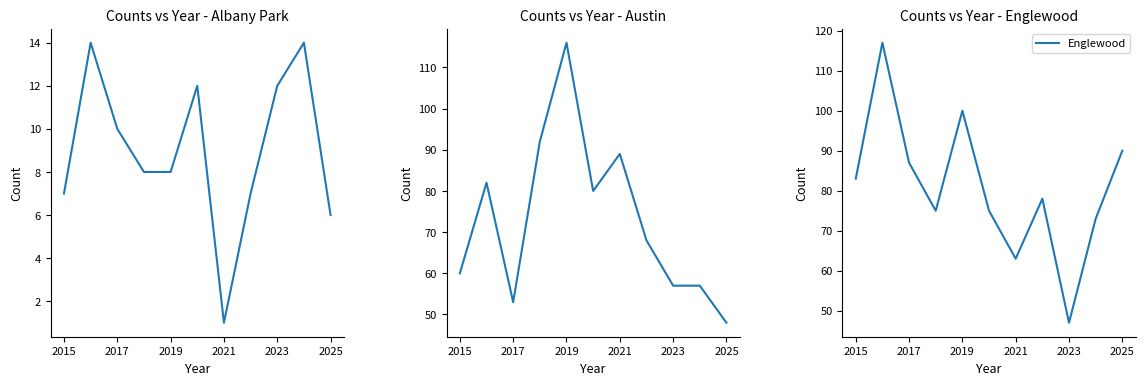

Is it true that Englewood equals 100 at 2019?

True